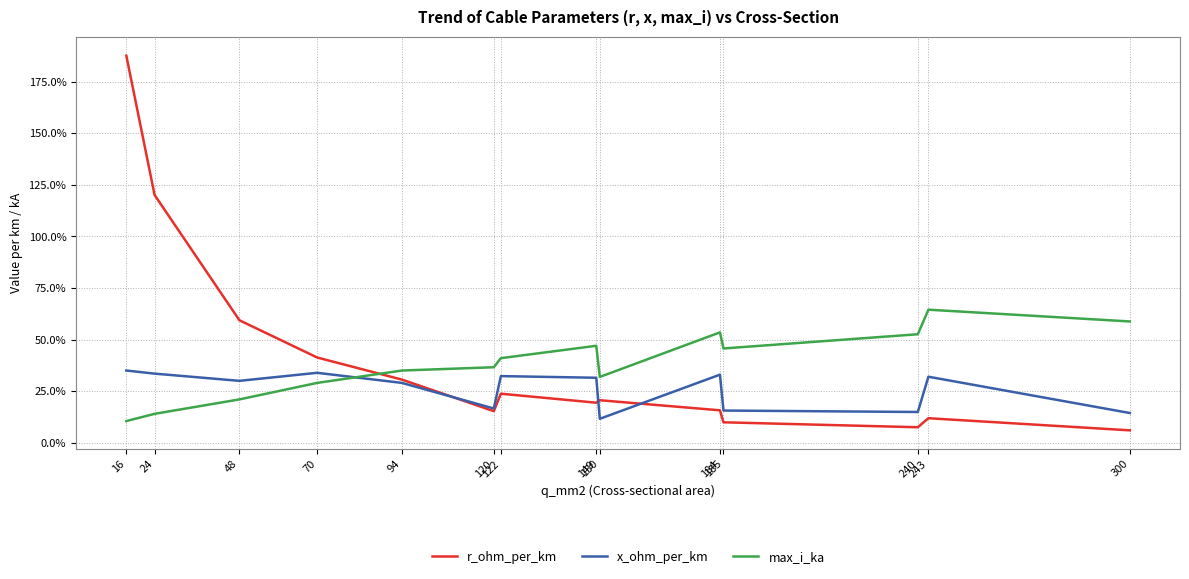

What is the total value across all series at 70?

1.0